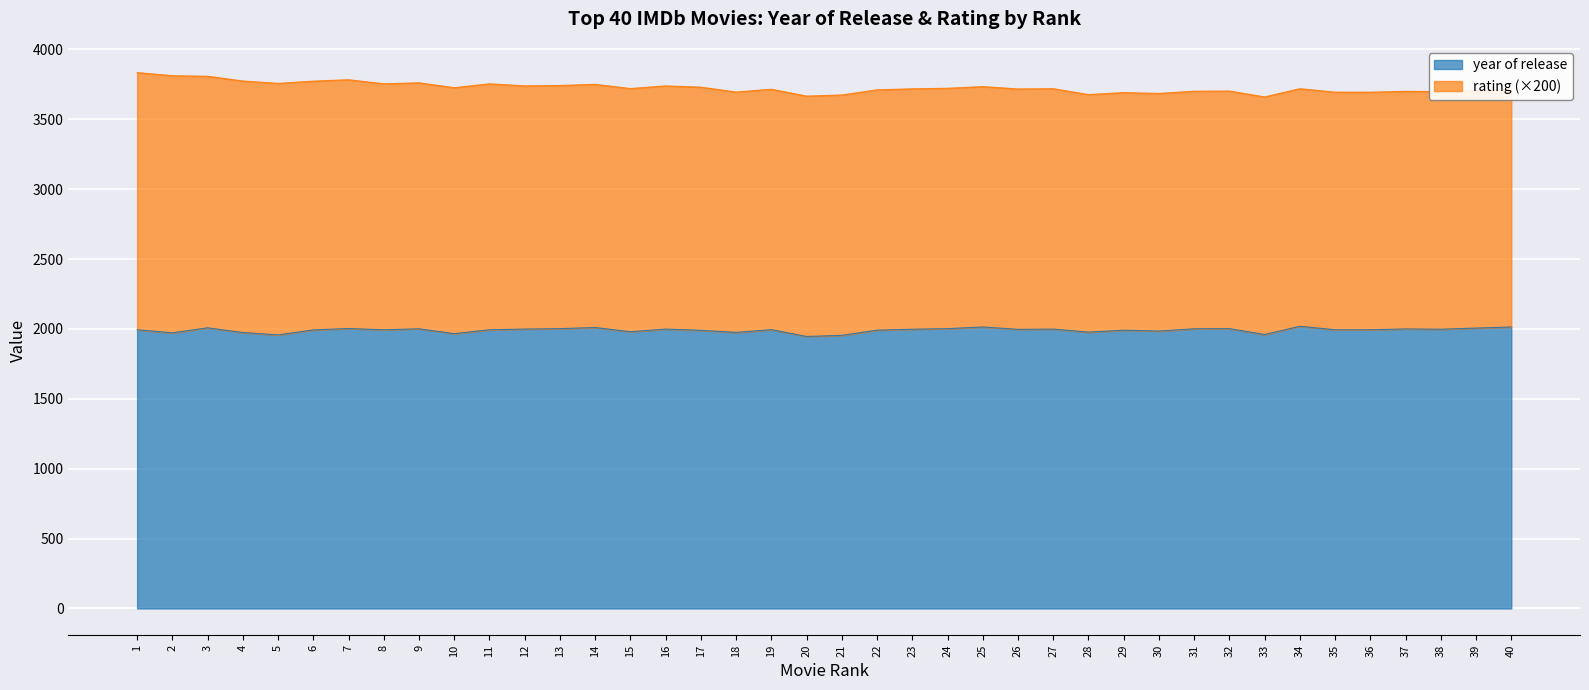

What is the change in value from 12 to 23?

-1